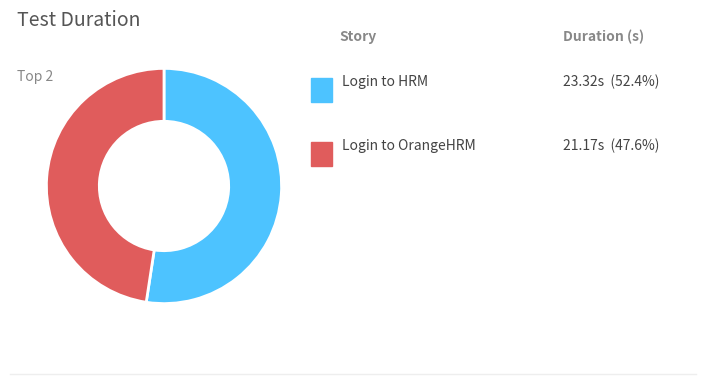

Does any single category account for the majority?

Yes